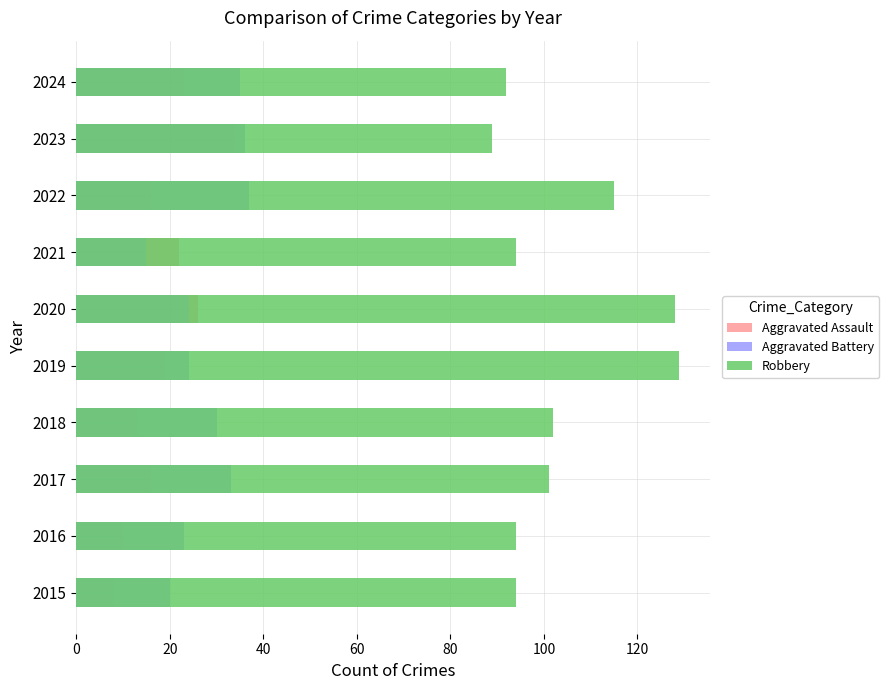

How many groups of bars are there?

10